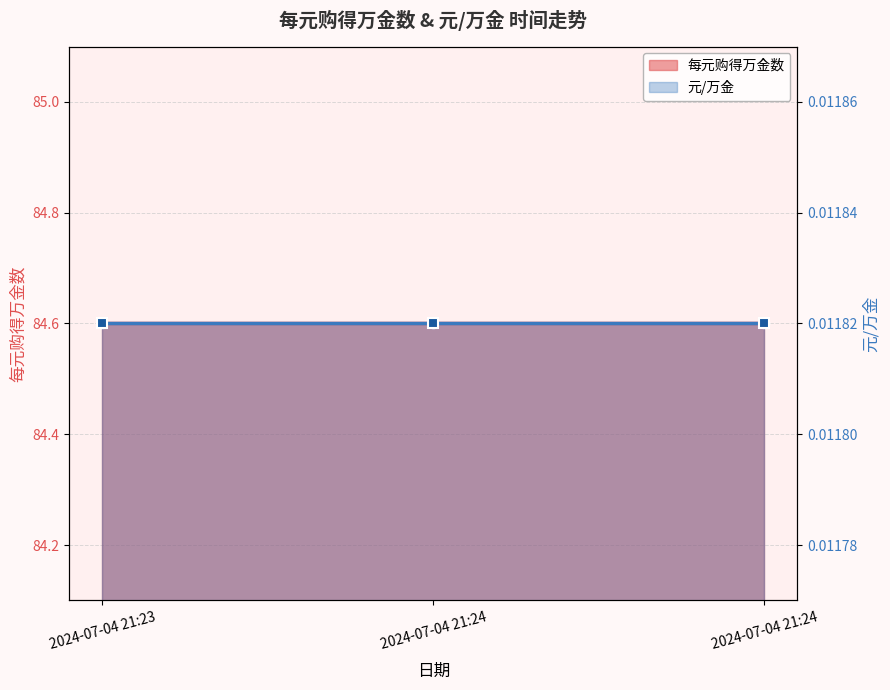

Where is 每元购得万金数 nearest to the value 84?

2024-07-04 21:23